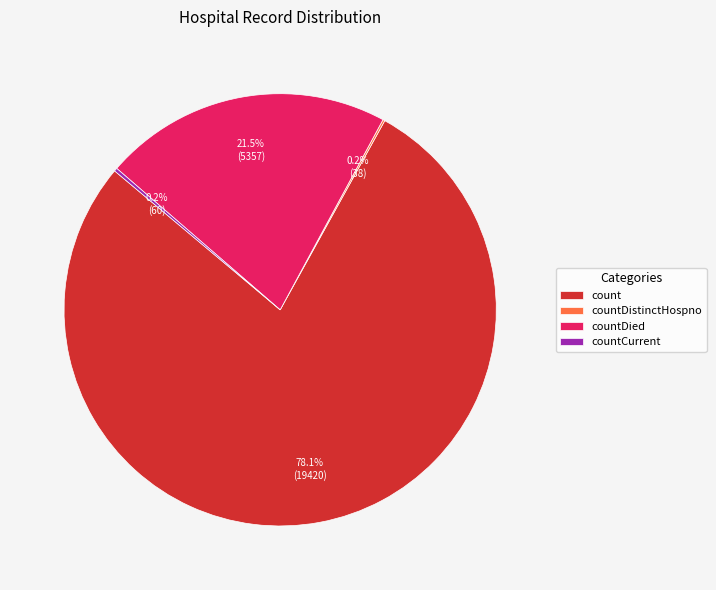

Which category has the biggest portion of the pie?

count